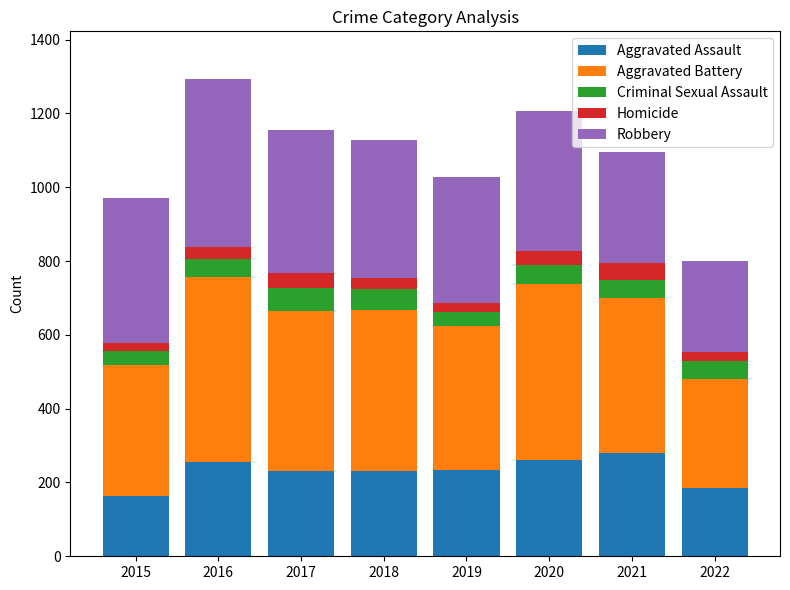

What value does the Aggravated Assault series have at 2017?

230